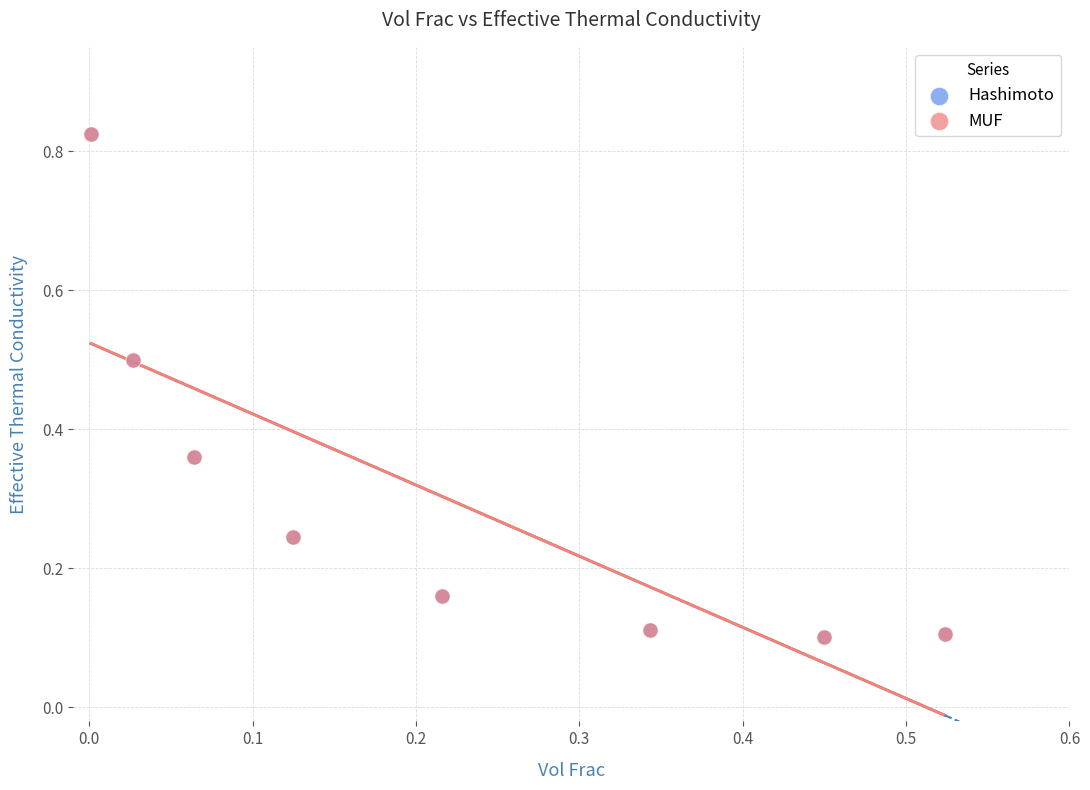

What are all the series names shown in the legend?

Hashimoto, MUF